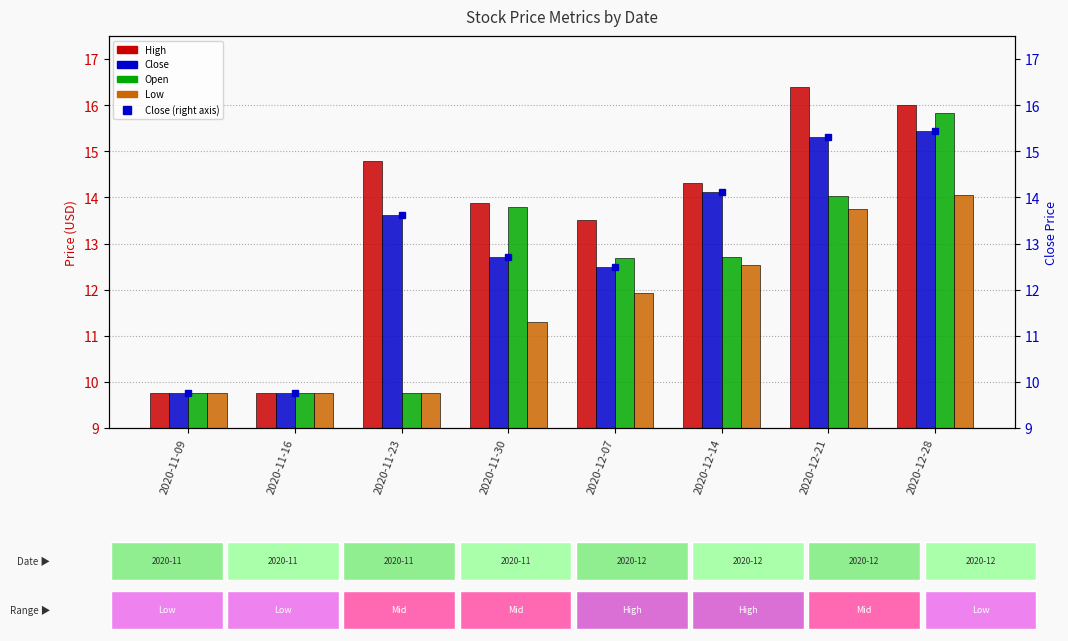

Is it true that Close equals 10.3 at 2020-12-21?

False